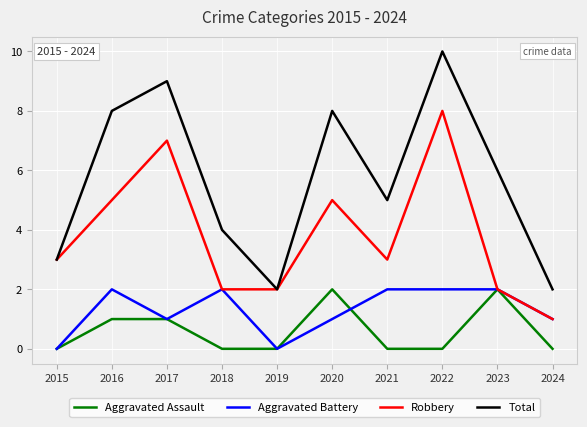

At 2021, list the series in order from largest to smallest.

Total, Robbery, Aggravated Battery, Aggravated Assault